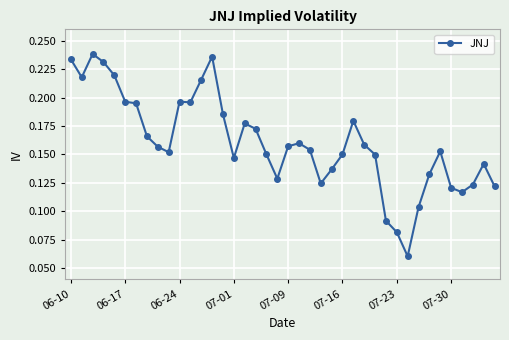

What is the sum of all values?

6.4